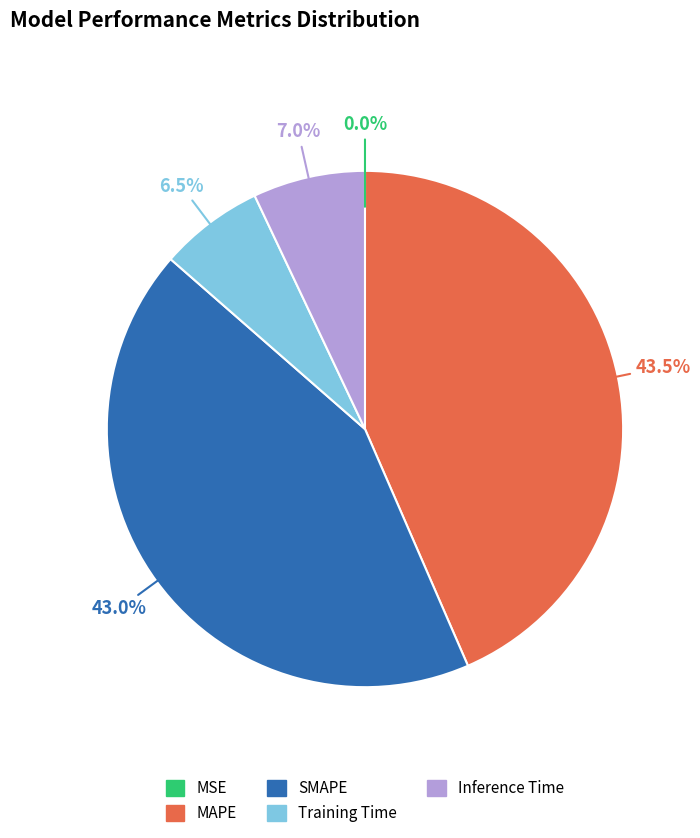

Which has a higher value, MAPE or Training Time?

MAPE